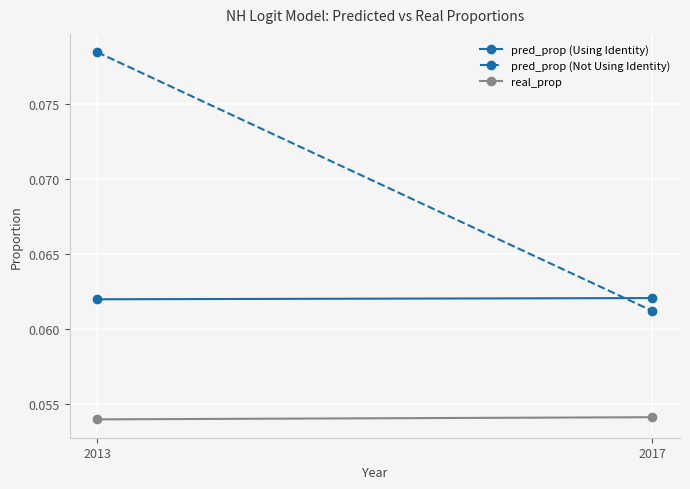

How many lines are shown in the chart?

3